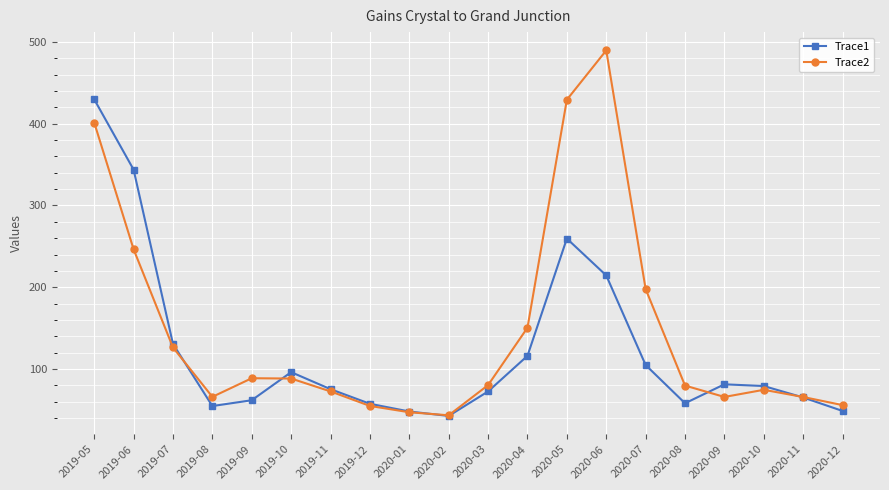

At which label does Trace1 first exceed 79?

2019-05